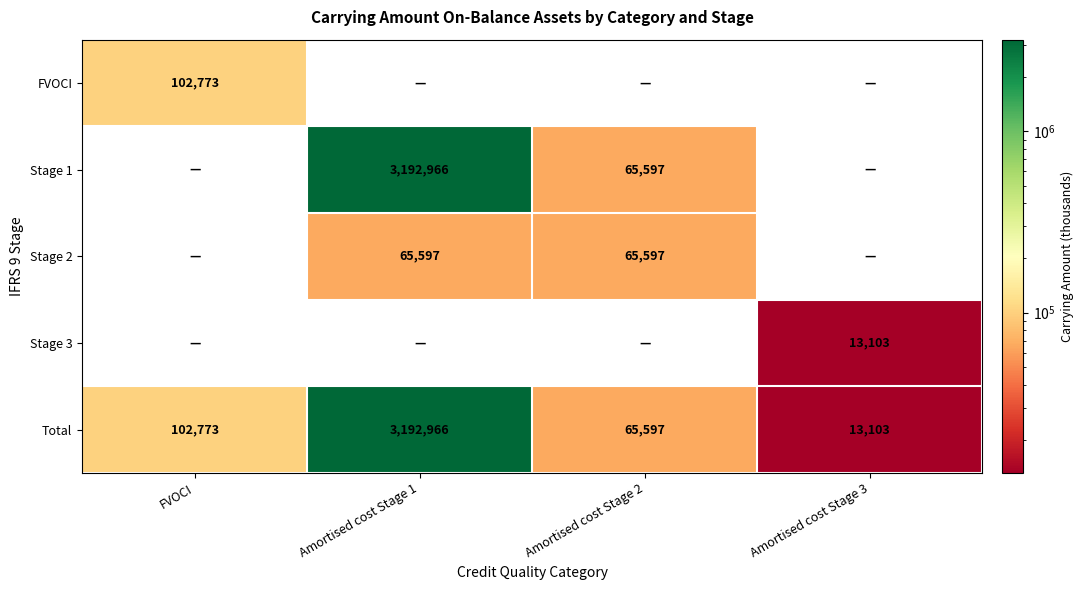

Read the Total value at Amortised cost Stage 2, to the nearest 50.

65600